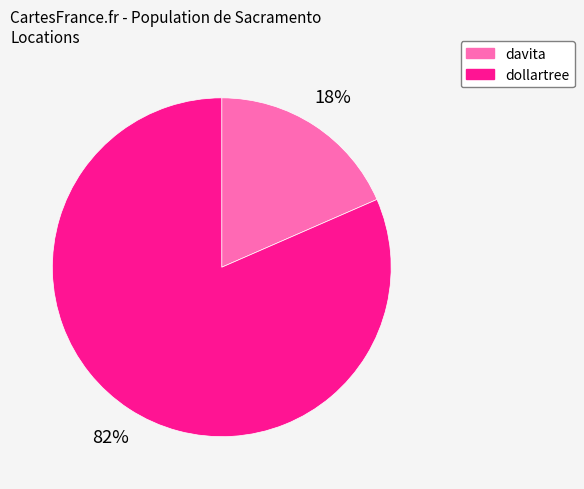

What percentage is the davita slice, to the nearest percent?

18%